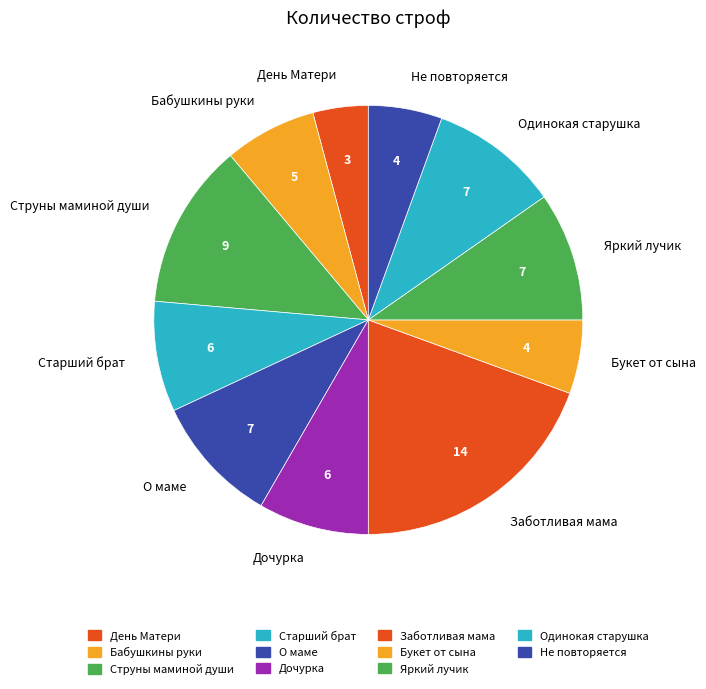

True or false: Яркий лучик accounts for 10% of the total.

True